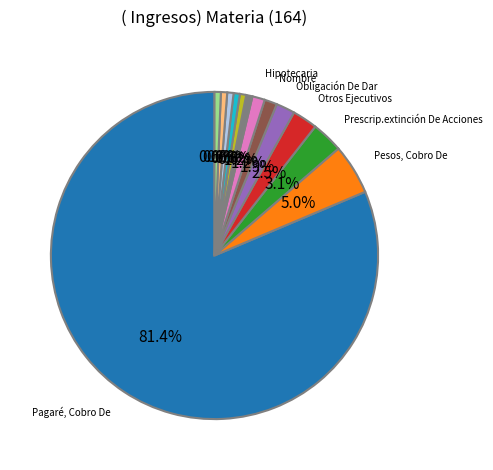

Is there a majority slice in this chart?

Yes